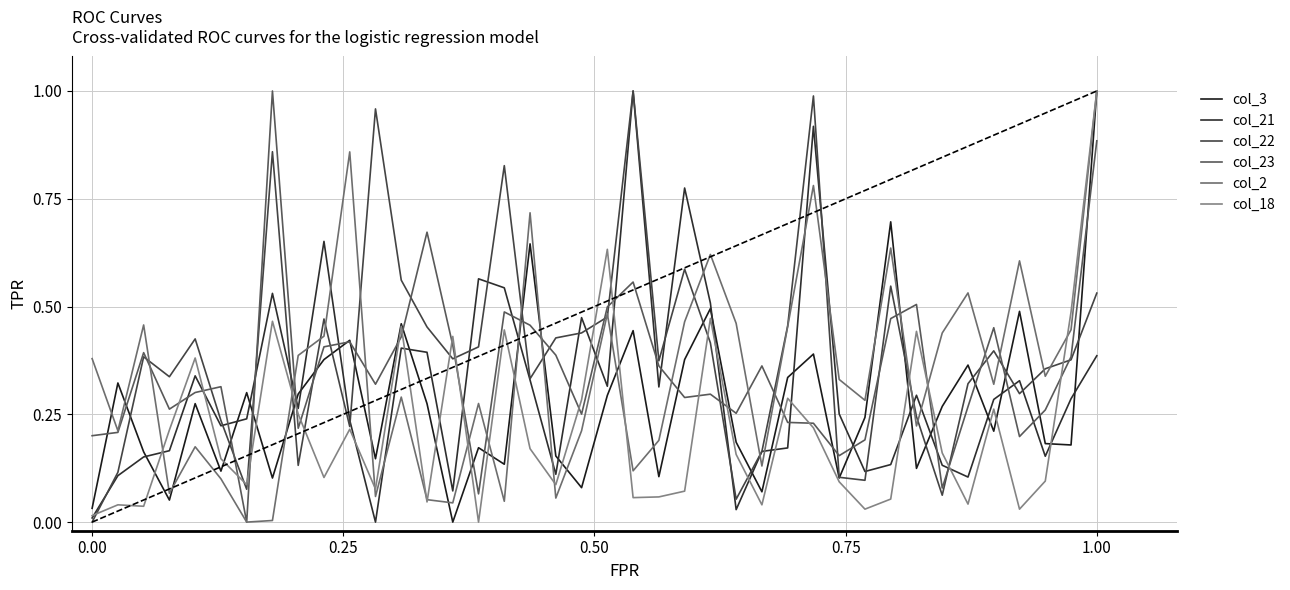

Which series ends up on top after the final intersection of col_18 and col_21?

col_18